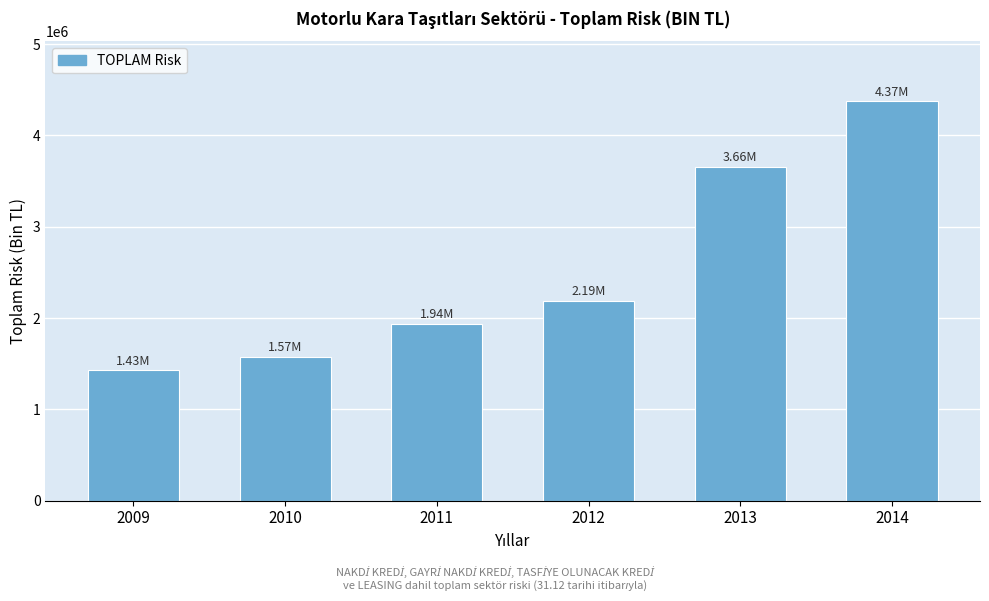

Which has a higher value, 2013 or 2012?

2013